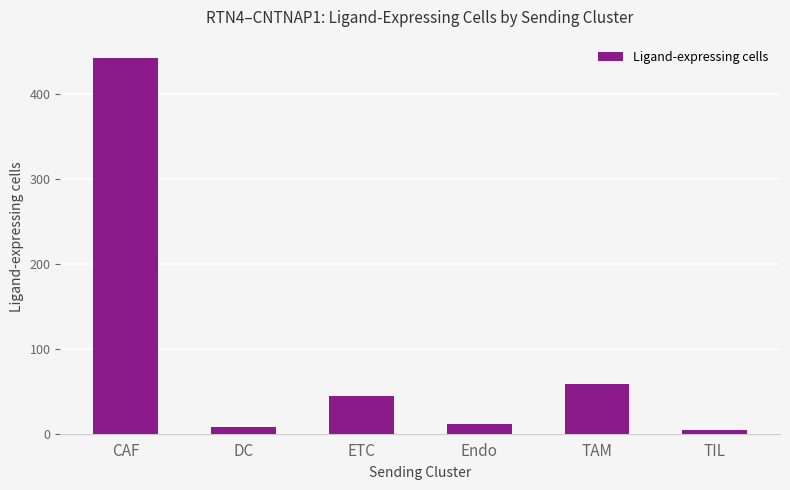

Reading right to left, what are all the values shown in this chart?

TIL=4	TAM=58	Endo=12	ETC=44	DC=8	CAF=442